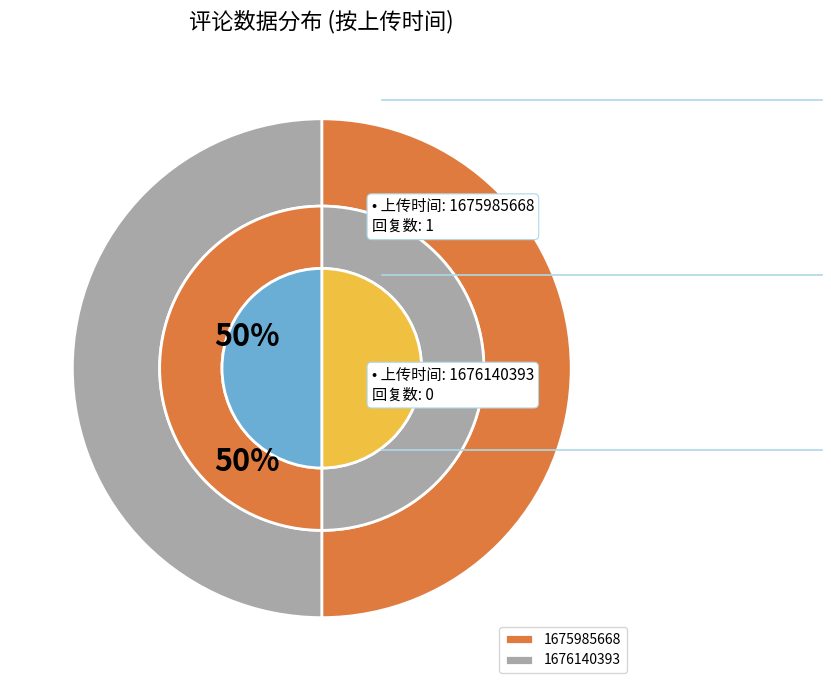

What percentage do 1675985668 and 1676140393 together represent?

100.0%